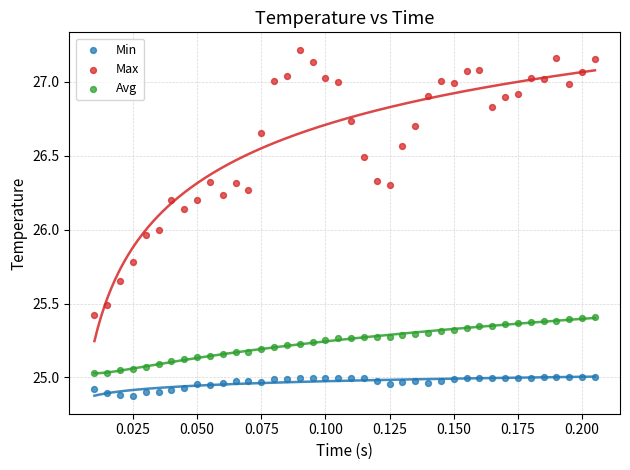

Which series reaches the minimum Y coordinate?

Min